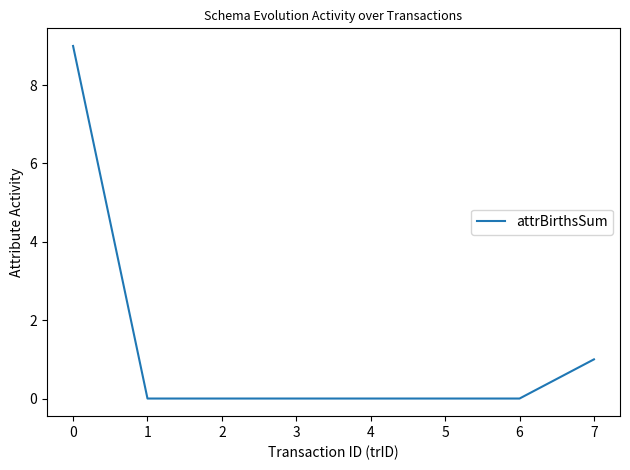

At which label is the value closest to 4?

7